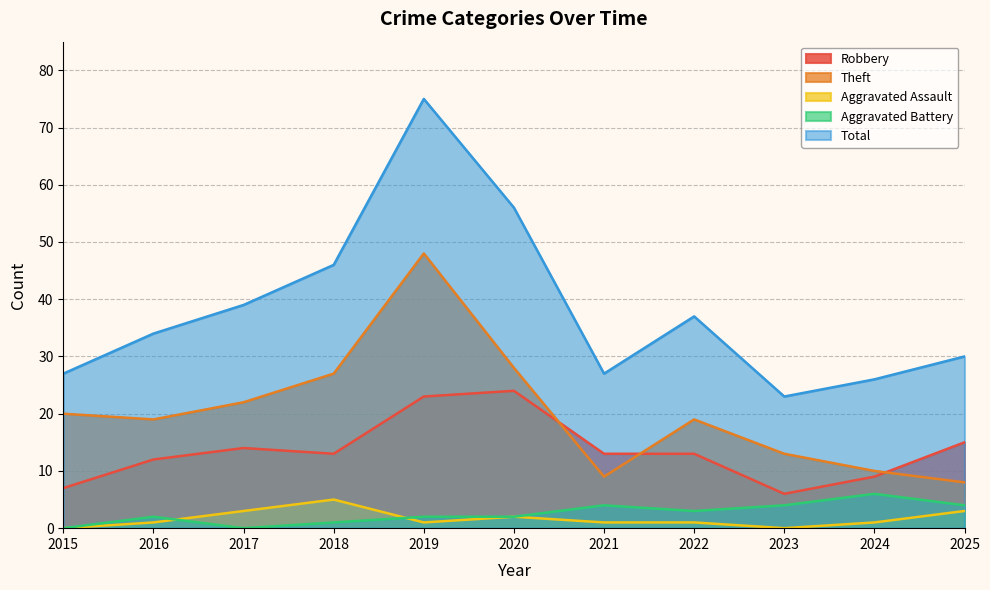

What is the maximum value for Robbery?

24